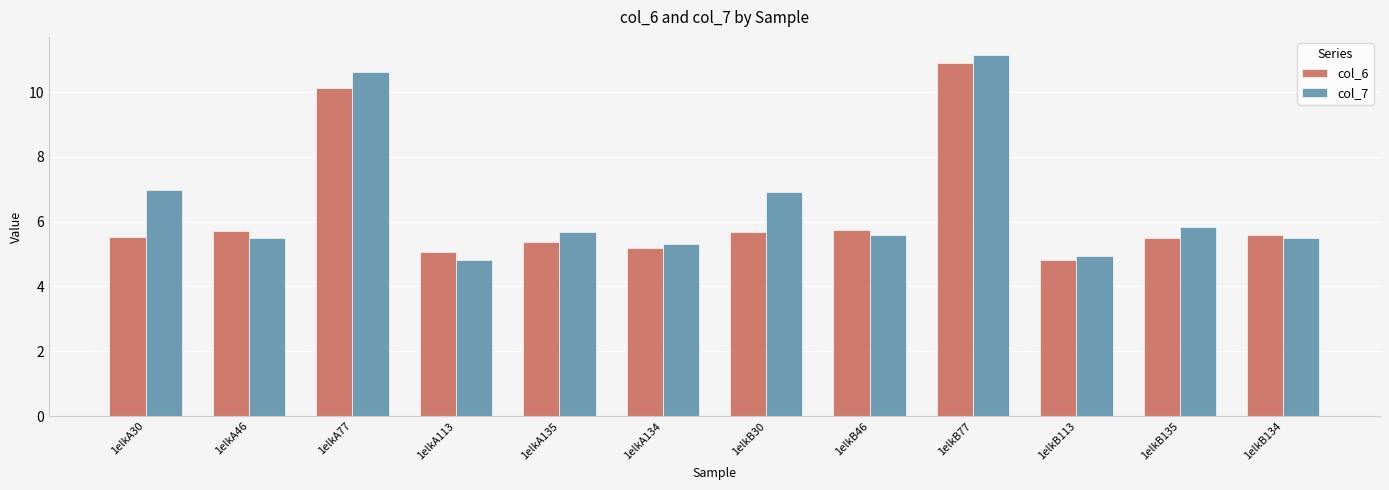

What is the difference between the col_6 values at 1elkB77 and 1elkA135?

5.5